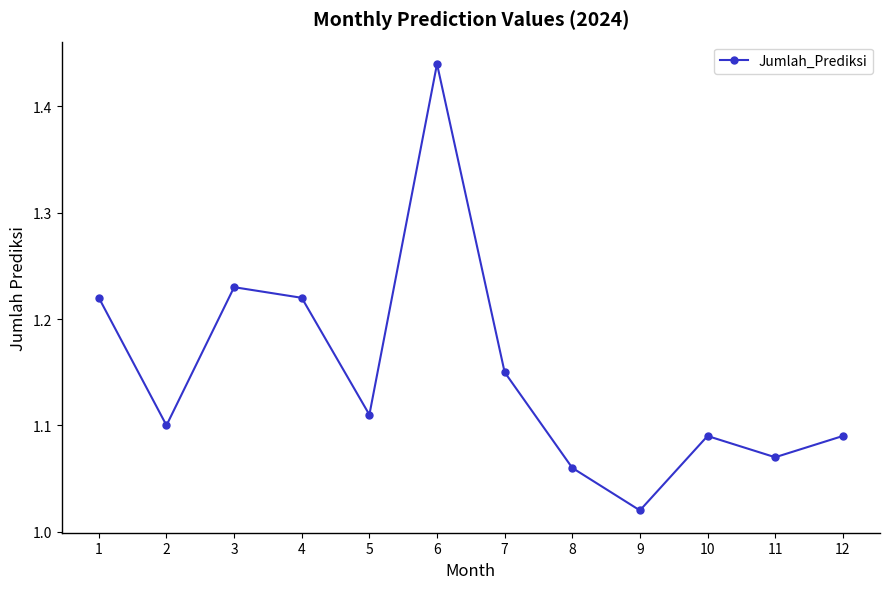

Which category has the highest value across all series?

6